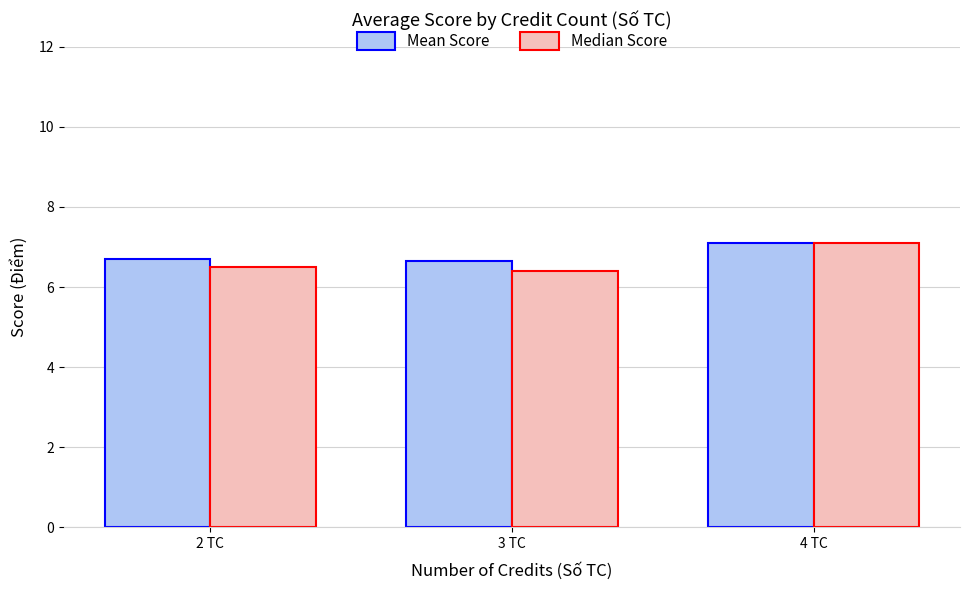

At which category is the sum across all series the highest?

4 TC